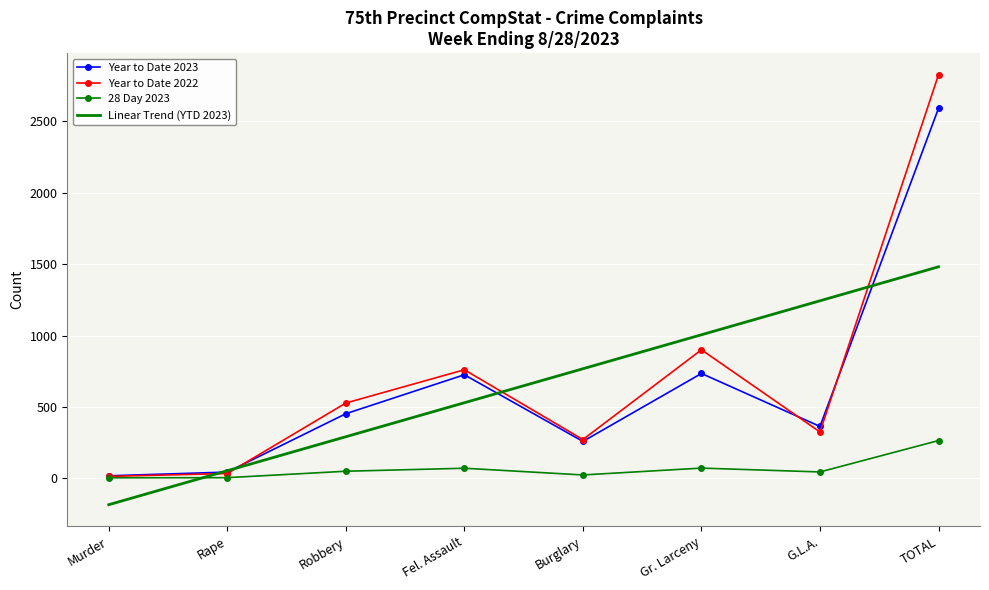

The Year to Date 2023 series shows 17.0 at Murder. True or false?

True